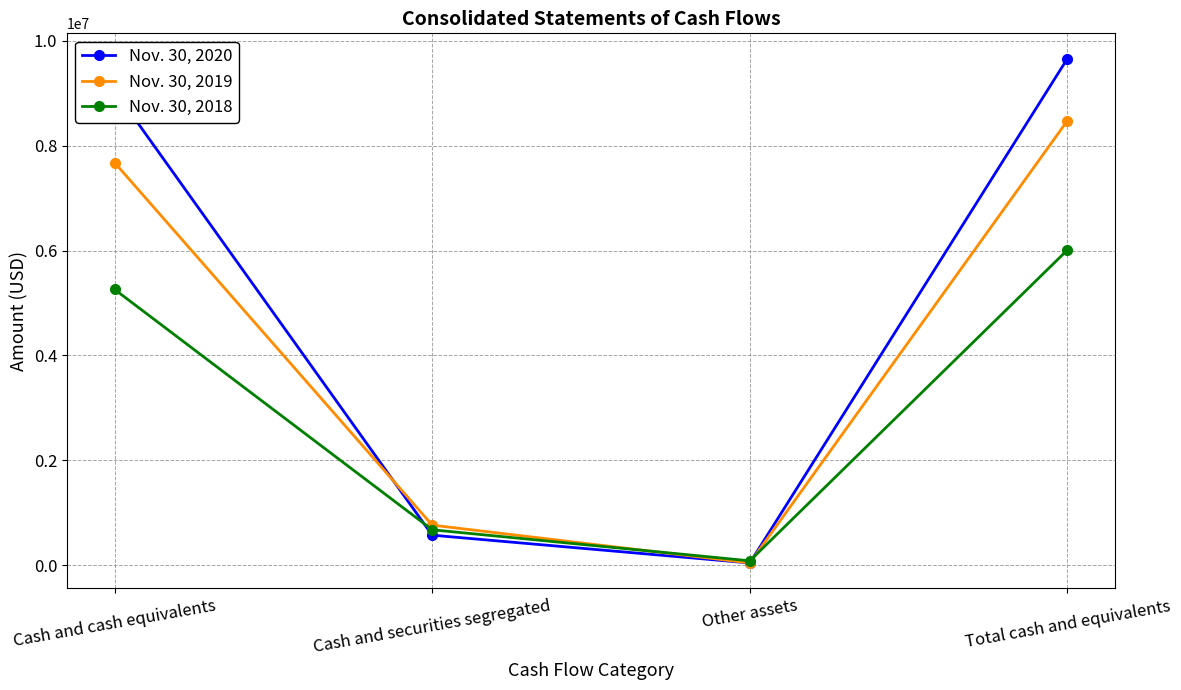

At which category is the sum across all series the highest?

Total cash and equivalents